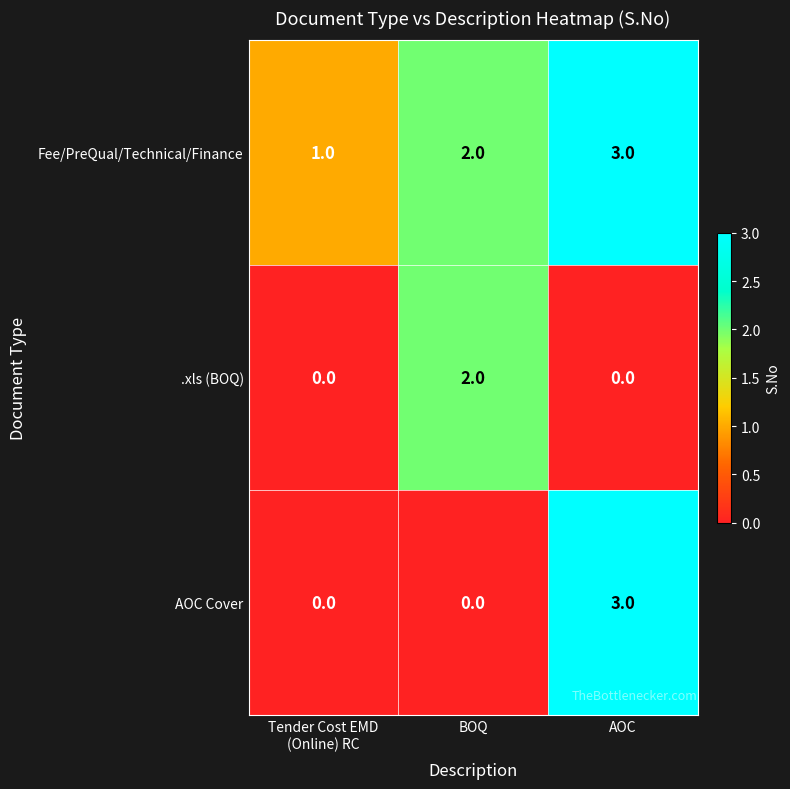

What is the sum of all Fee/PreQual/Technical/Finance values?

6